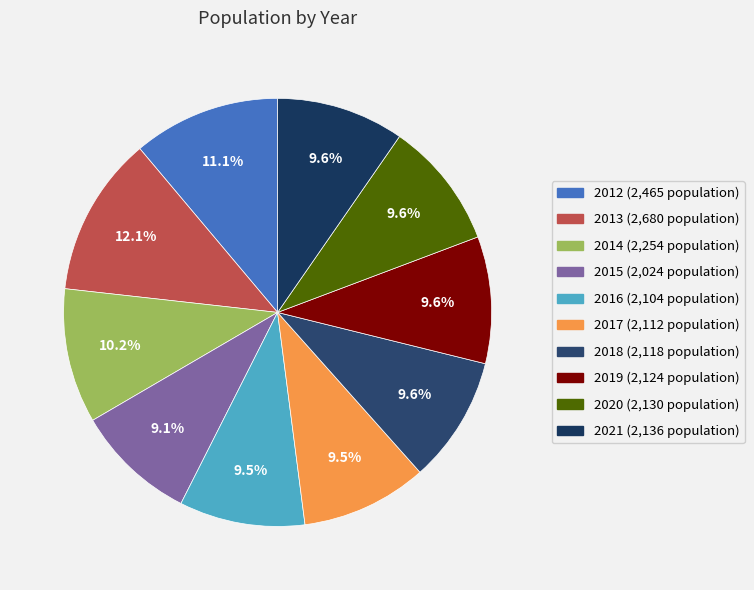

How many slices are in this pie chart?

10